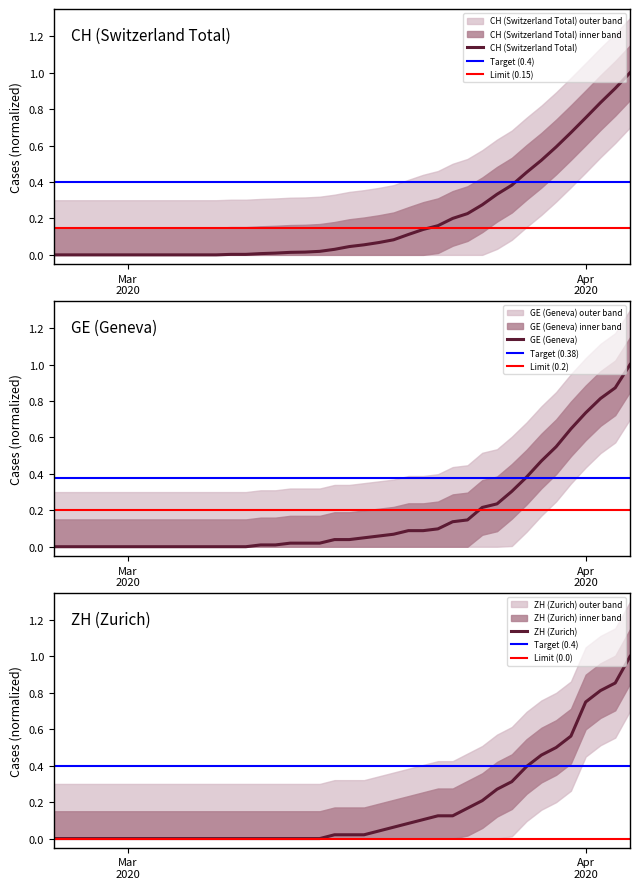

True or false: CH and GE cross at least once.

True